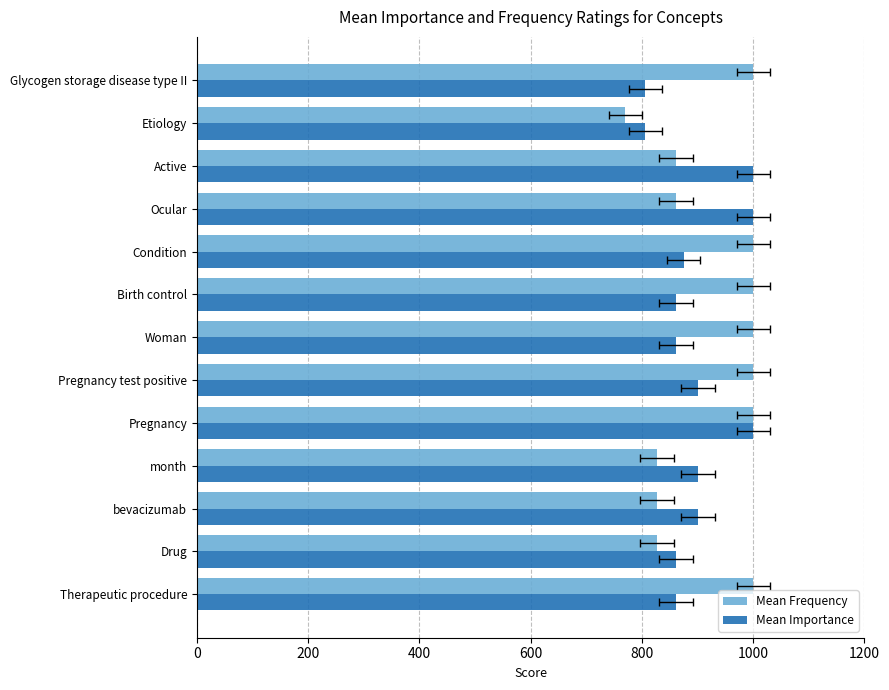

What is the difference between the maximum and minimum values in the Mean Frequency series?

230